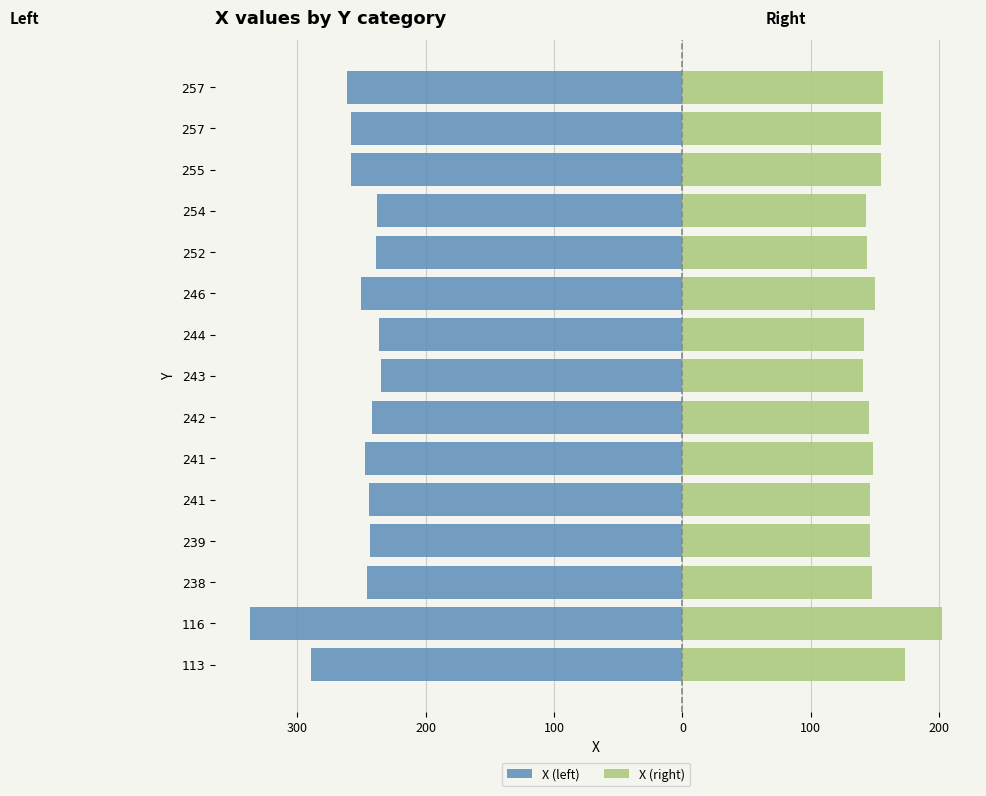

What is the sum of the X (right) values at 244 and 257?

296.4